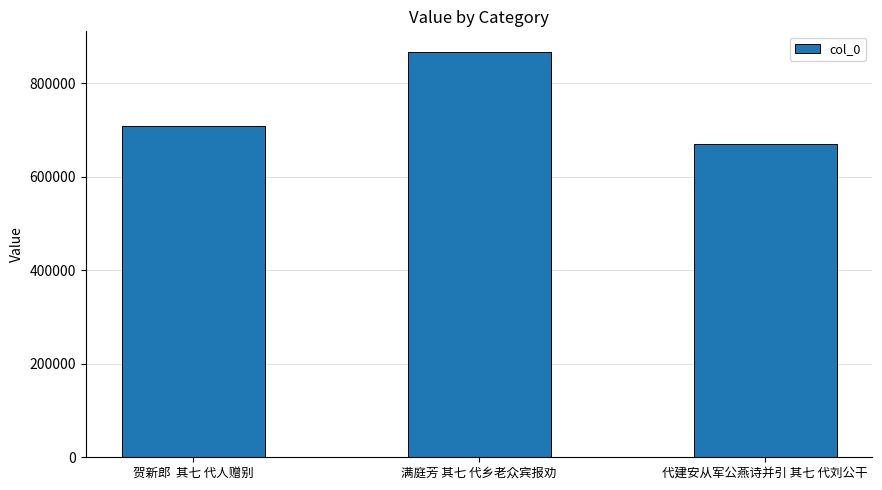

True or false: the data shows 867873 at 满庭芳 其七 代乡老众宾报劝.

True